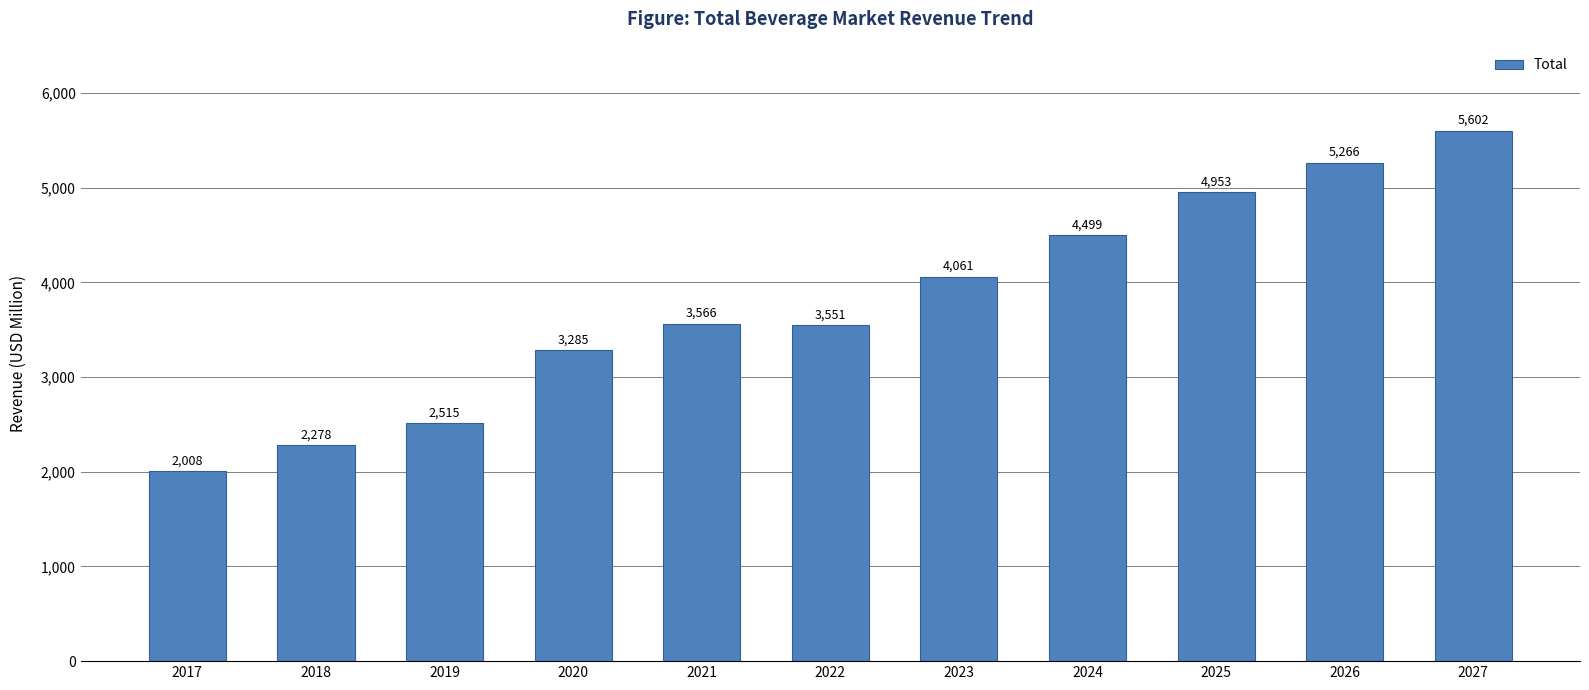

The chart shows a value of 2515 at 2019. True or false?

True